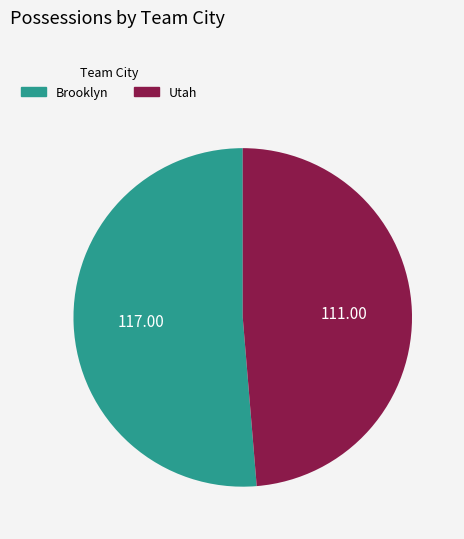

Which has a higher value, Brooklyn or Utah?

Brooklyn